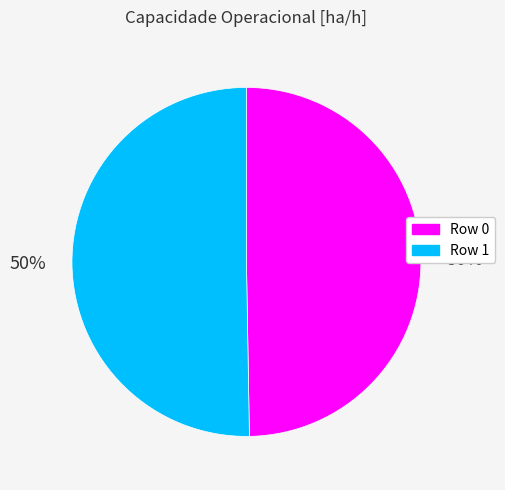

To the nearest percent, what percentage of the pie is Row 1?

50%